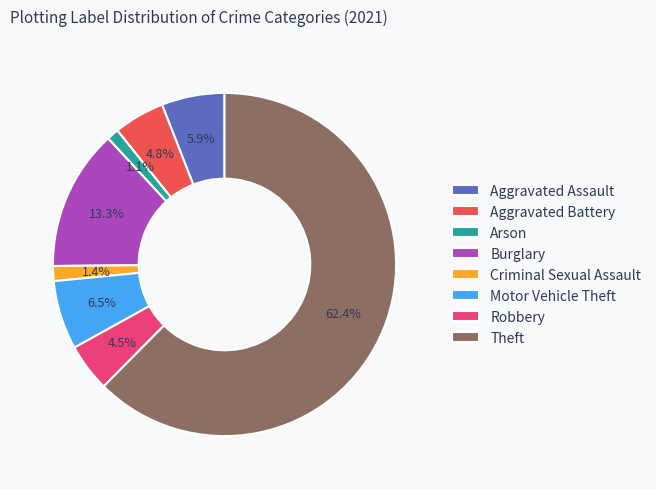

True or false: Aggravated Assault accounts for 6% of the total.

True